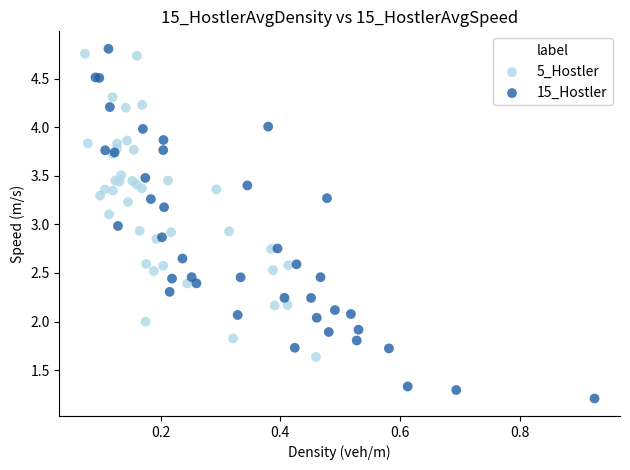

Which series has the largest Y range (max minus min)?

15_Hostler